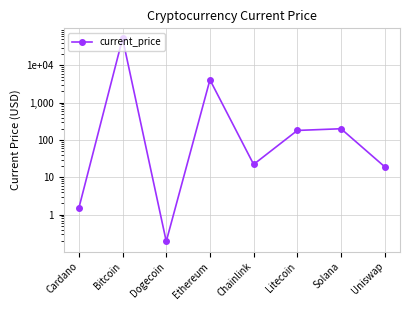

What is the label of the 7th point from the left?

Solana